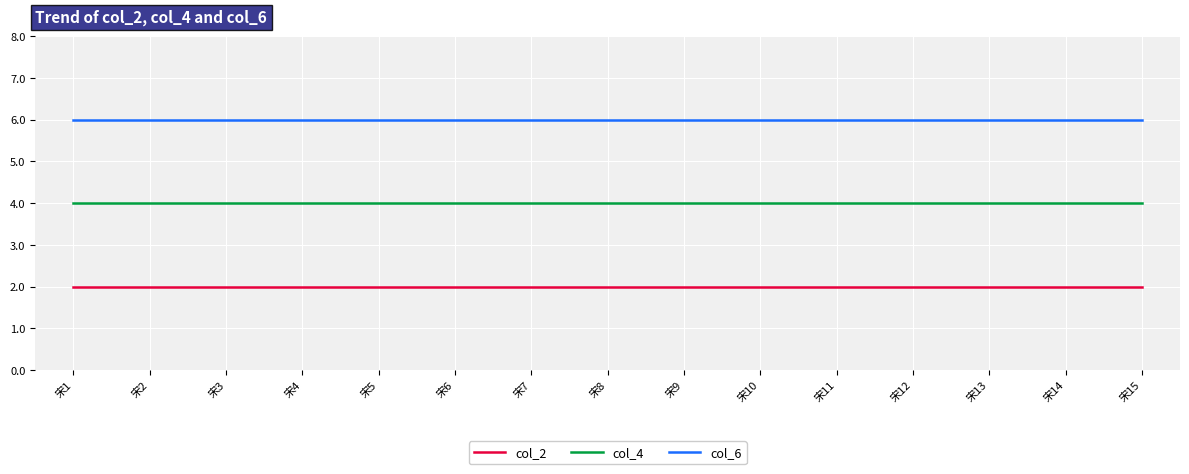

How many lines are shown in the chart?

3